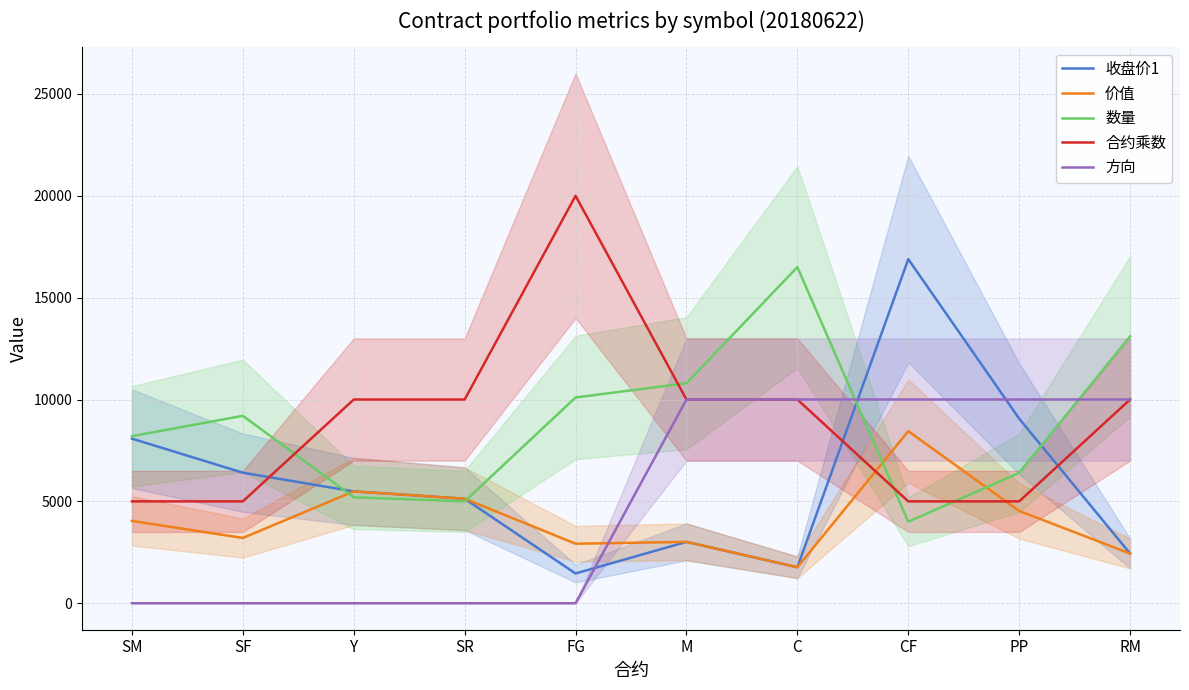

Which series has the largest total across all categories?

合约乘数